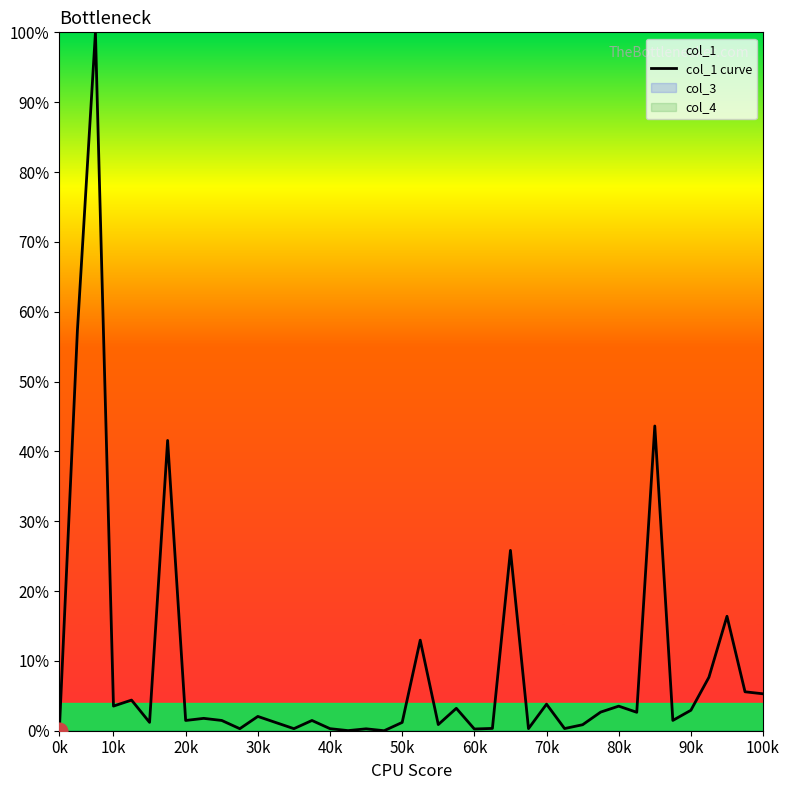

What is the average value?

9.0